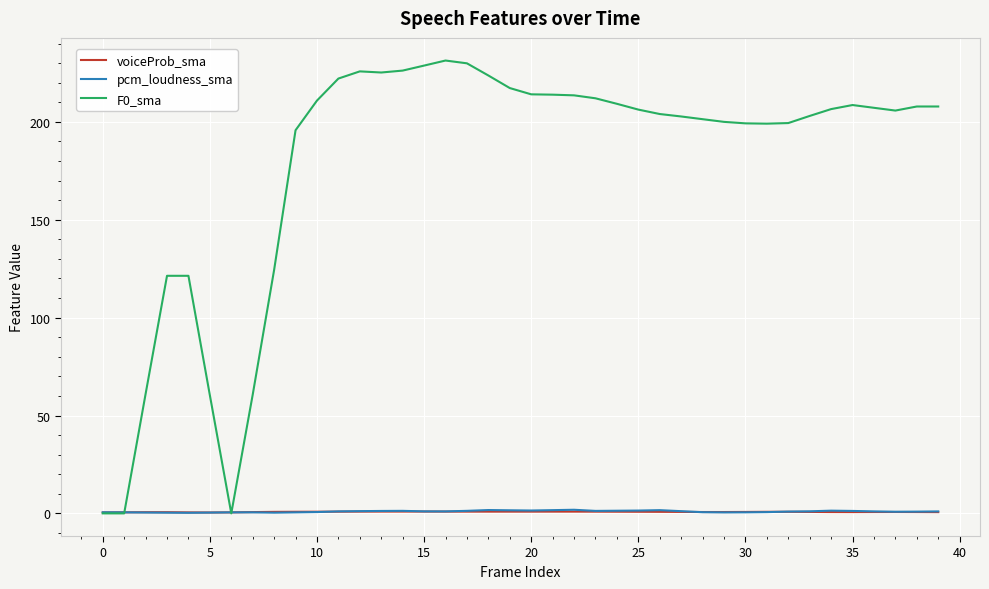

Which series has the widest spread of values?

F0_sma